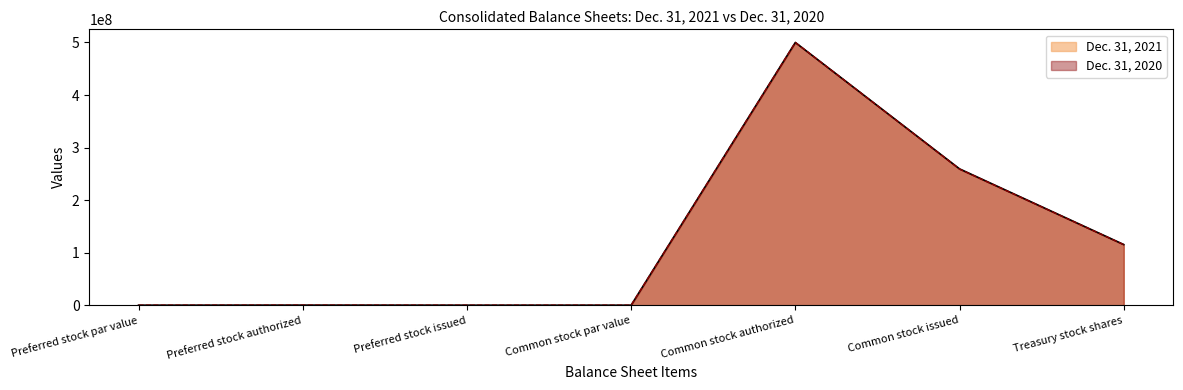

Rank the series at Treasury stock shares from highest to lowest value.

Dec. 31, 2021, Dec. 31, 2020